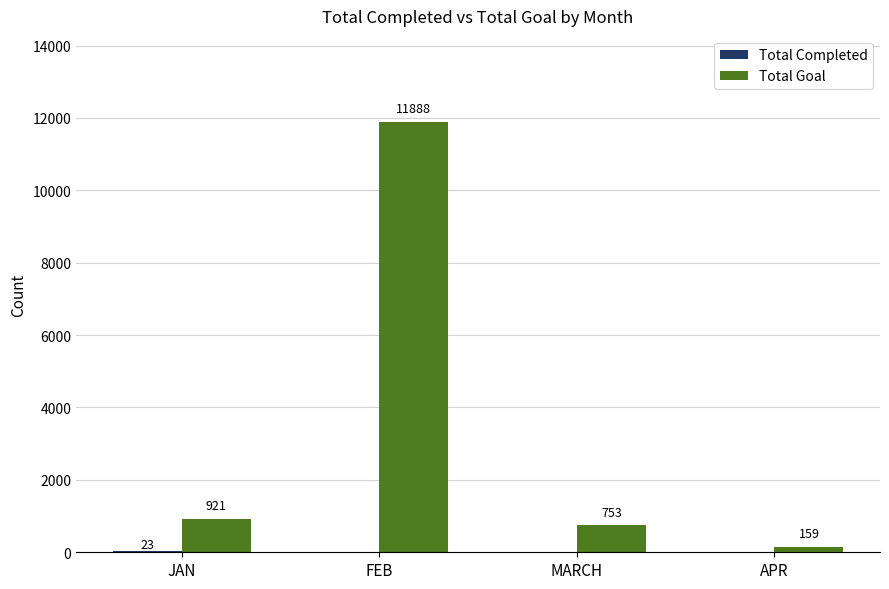

True or false: Total Goal has a value of 159 at APR.

True